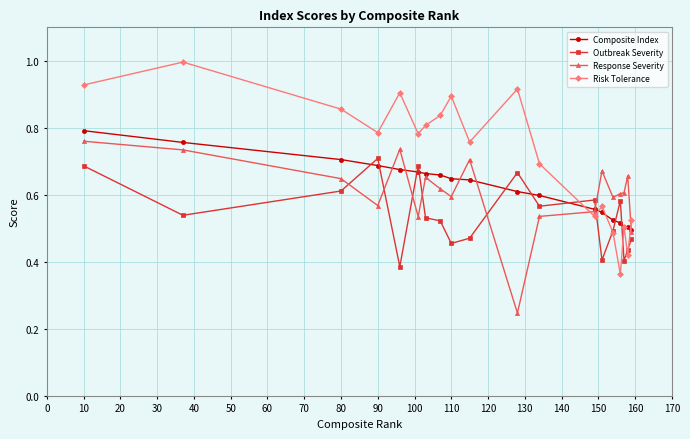

After their last crossing, which series has the higher values: Outbreak Severity or Composite Index?

Composite Index